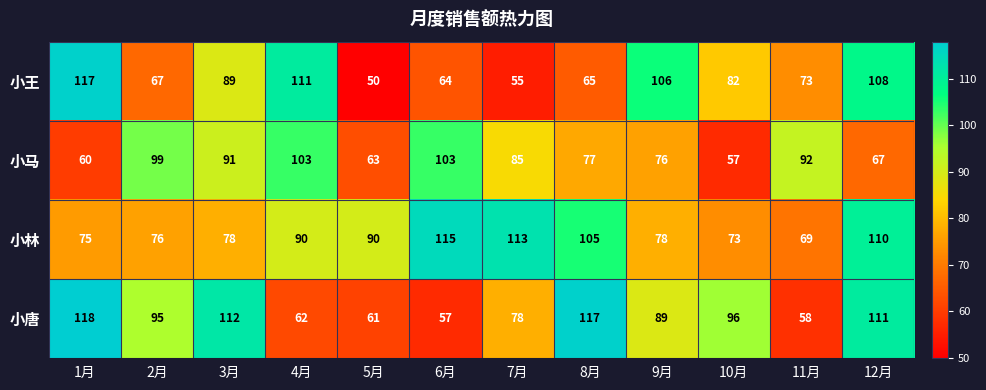

Between 7月 and 9月, which series saw the biggest shift?

小王